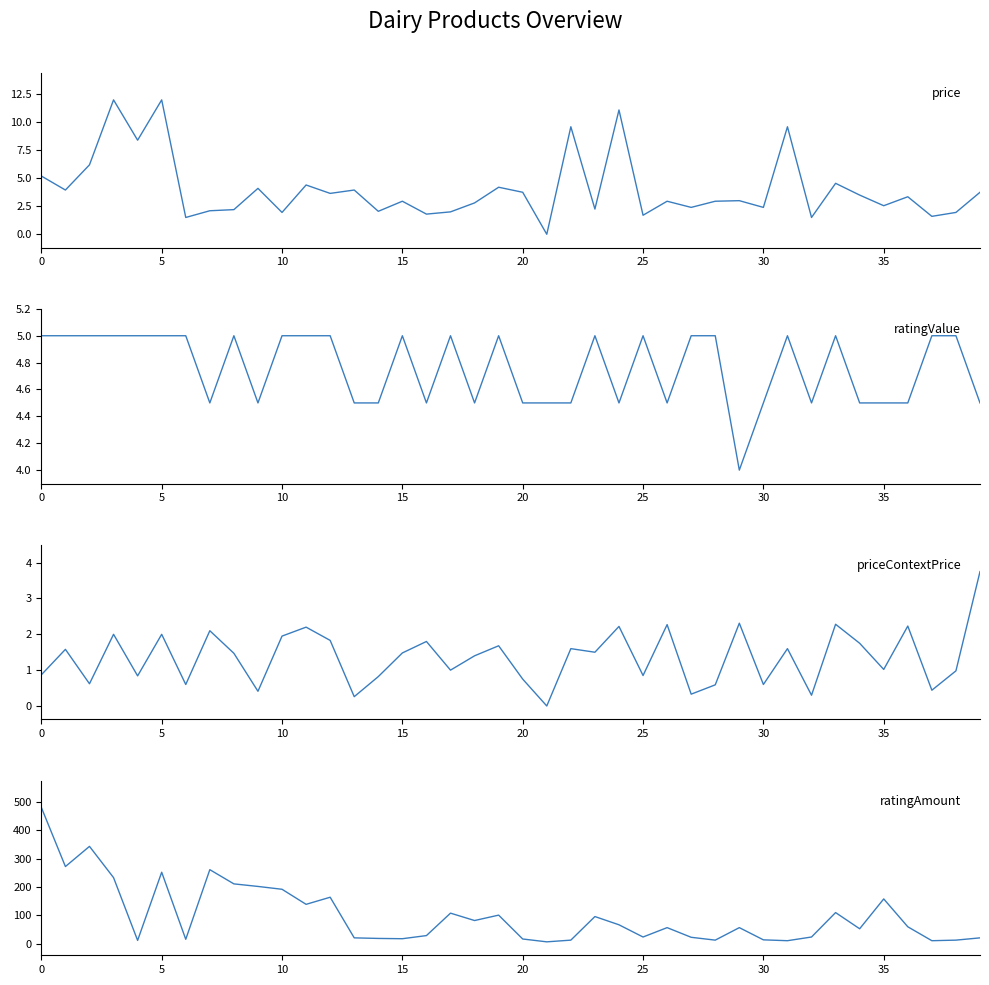

Rank the series by their maximum value, from lowest to highest.

priceContextPrice, ratingValue, price, ratingAmount